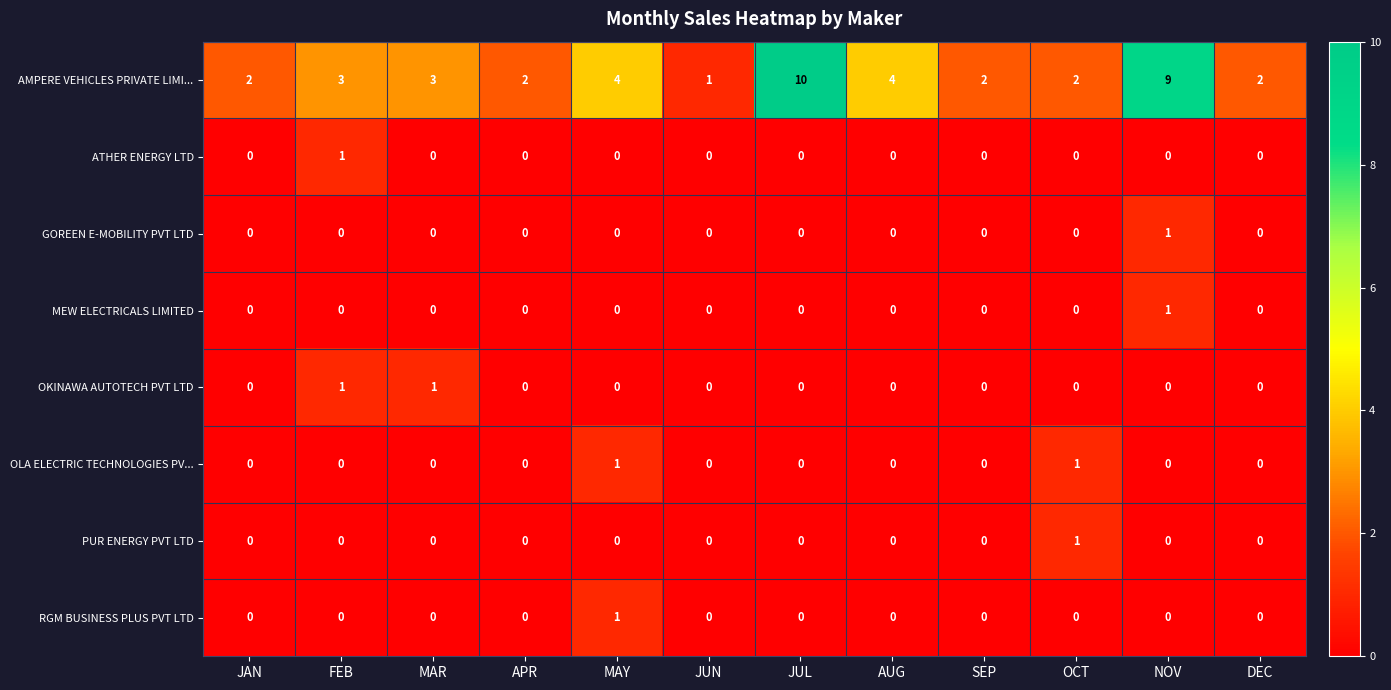

The GOREEN E-MOBILITY PVT LTD series shows 0 at APR. True or false?

True